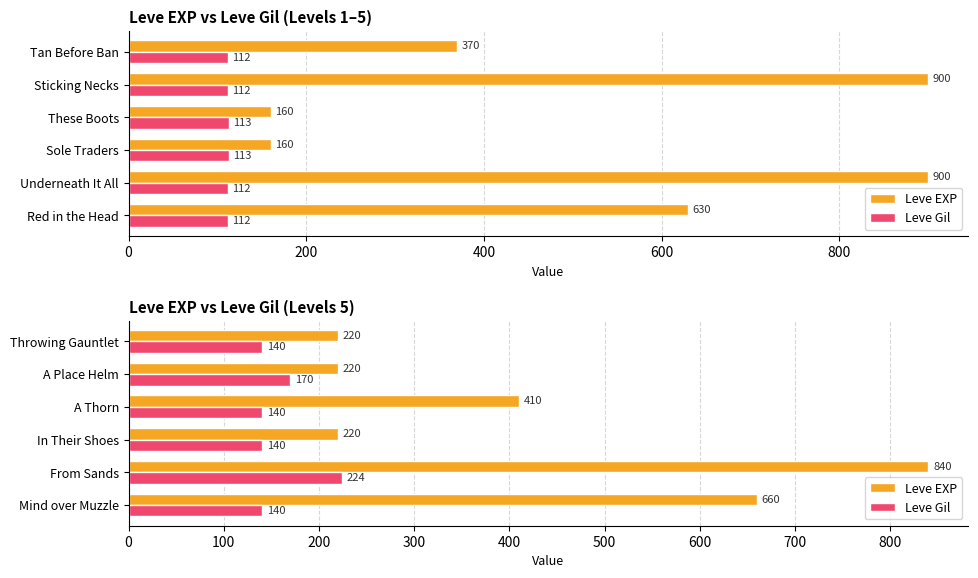

How many bars are there in each group?

2